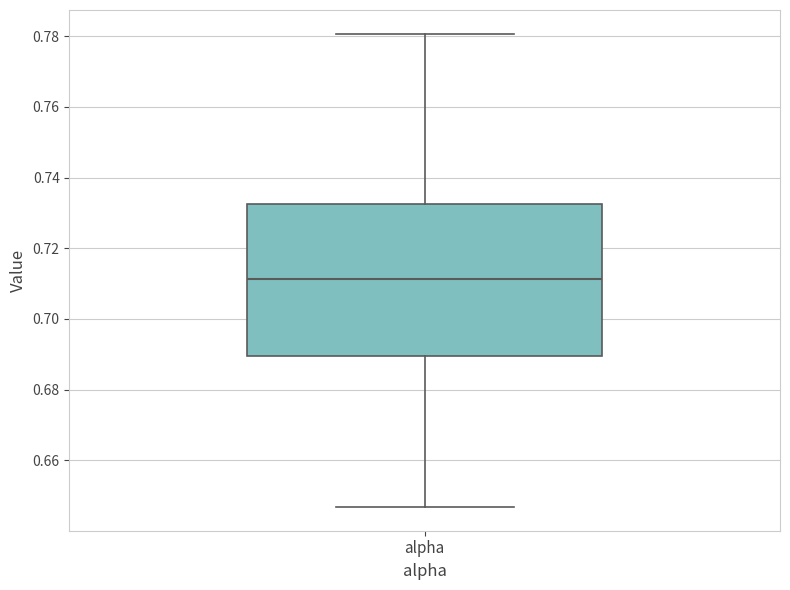

Read this box plot against the y-axis: the position of the median line, the range covered by the box, and the ends of both whiskers. The values are not printed on the chart, so give them approximately, as read against the axis.

median 0.712, box 0.690 to 0.732, whiskers 0.646 to 0.780